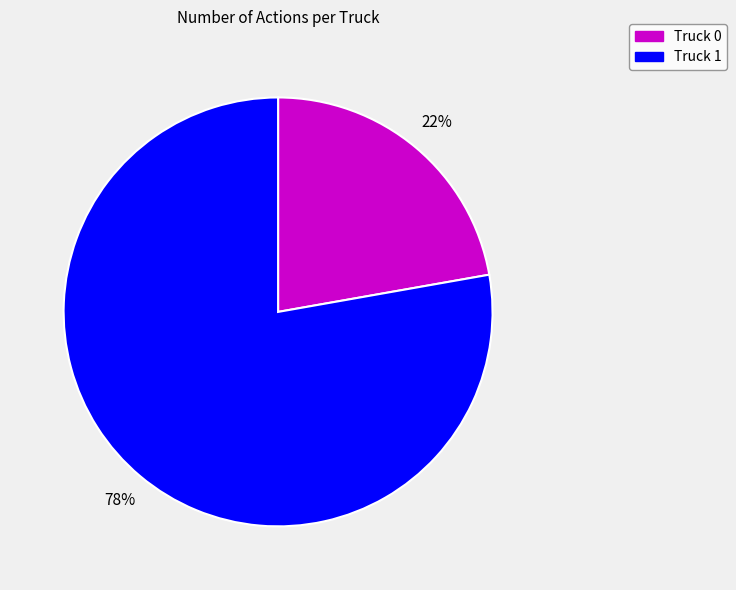

How many slices are in this pie chart?

2